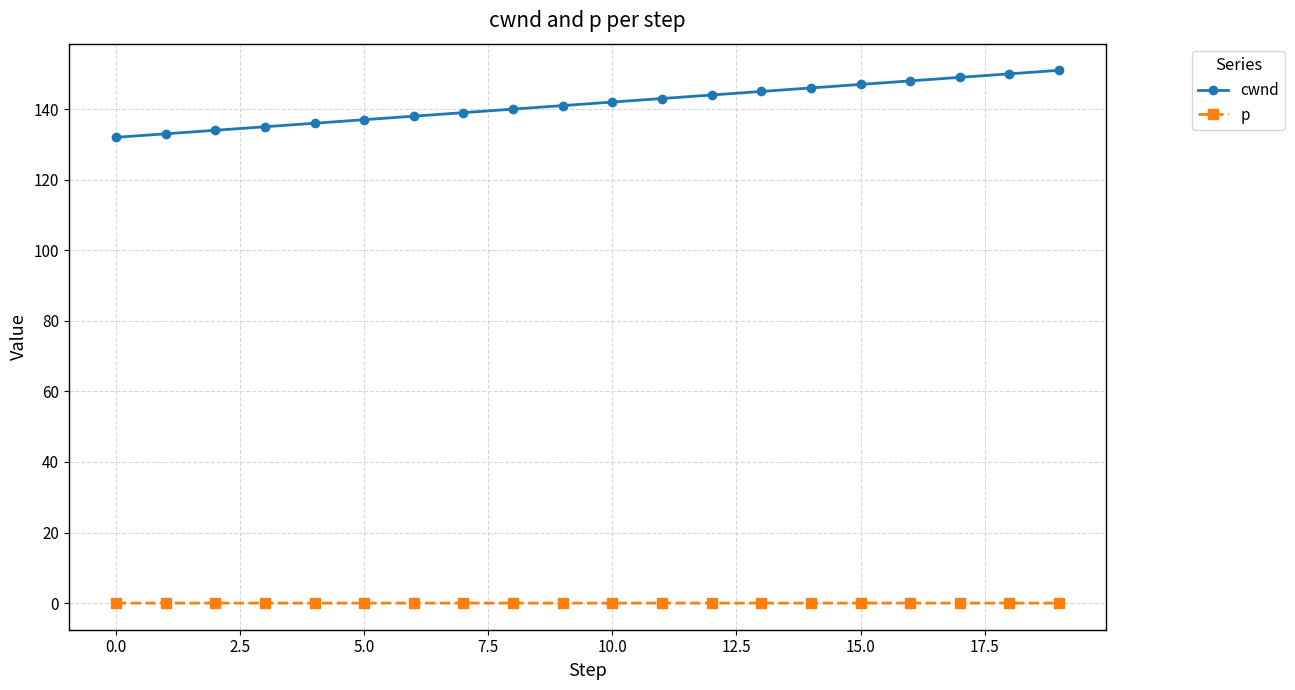

Which series has the largest total across all categories?

cwnd